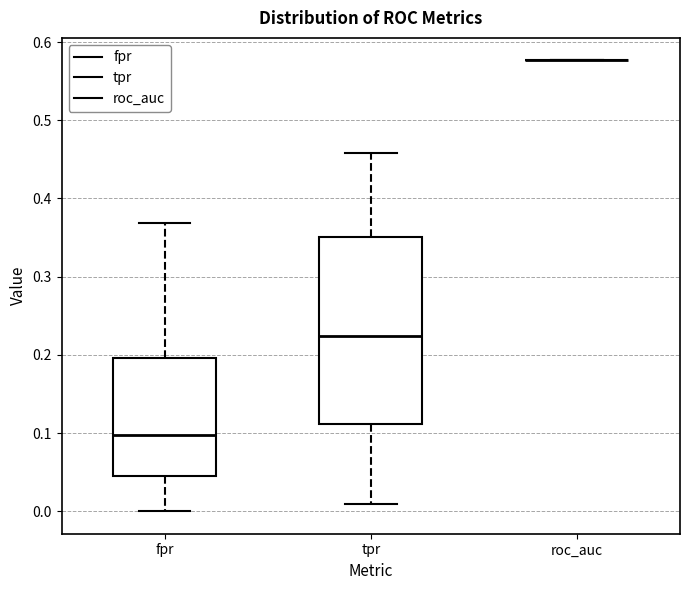

Reading left to right, read every box against the y-axis: the position of its median line, the range the box covers, and the ends of its whiskers. The values are not printed on the chart, so give them approximately, as read against the axis.

fpr: median 0.10, box 0.05 to 0.20, whiskers 0.00 to 0.37
tpr: median 0.22, box 0.11 to 0.35, whiskers 0.01 to 0.46
roc_auc: box collapsed to a line at 0.58, whiskers 0.58 to 0.58